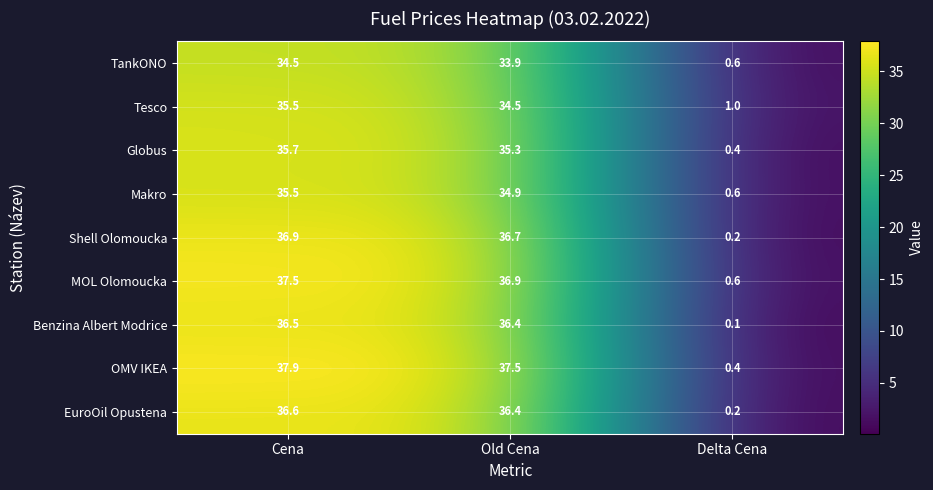

Rank the categories by OMV IKEA value from highest to lowest.

Cena, Old Cena, Delta Cena